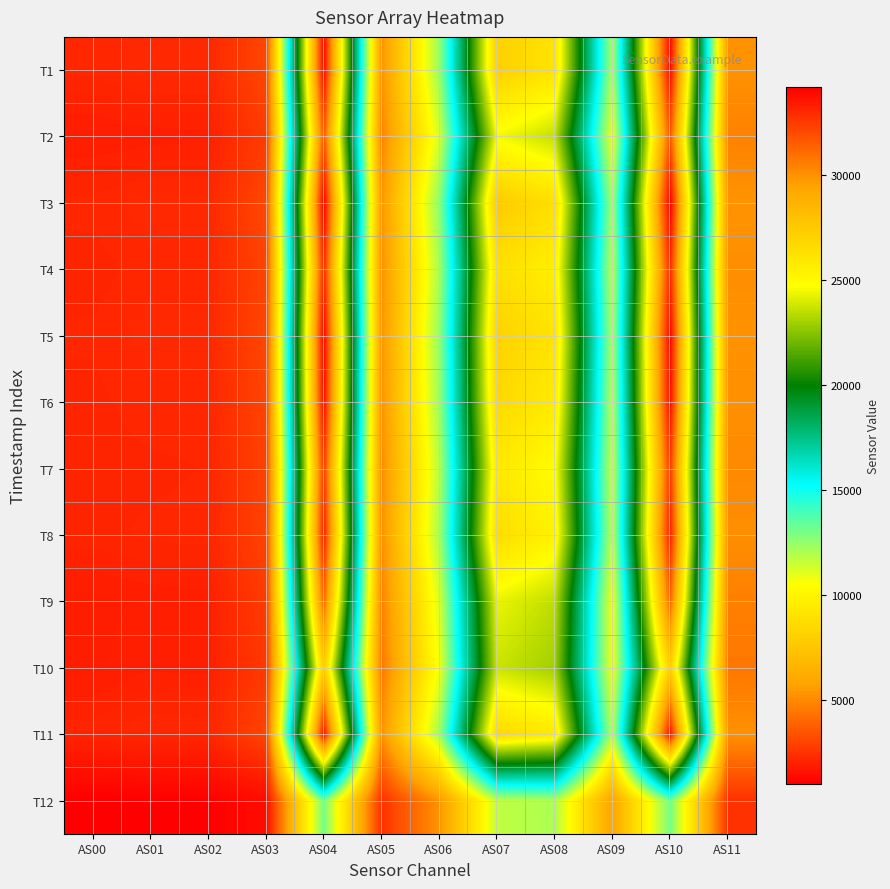

Rank the series at AS04 from lowest to highest value.

T12, T10, T9, T2, T7, T4, T8, T11, T6, T1, T5, T3